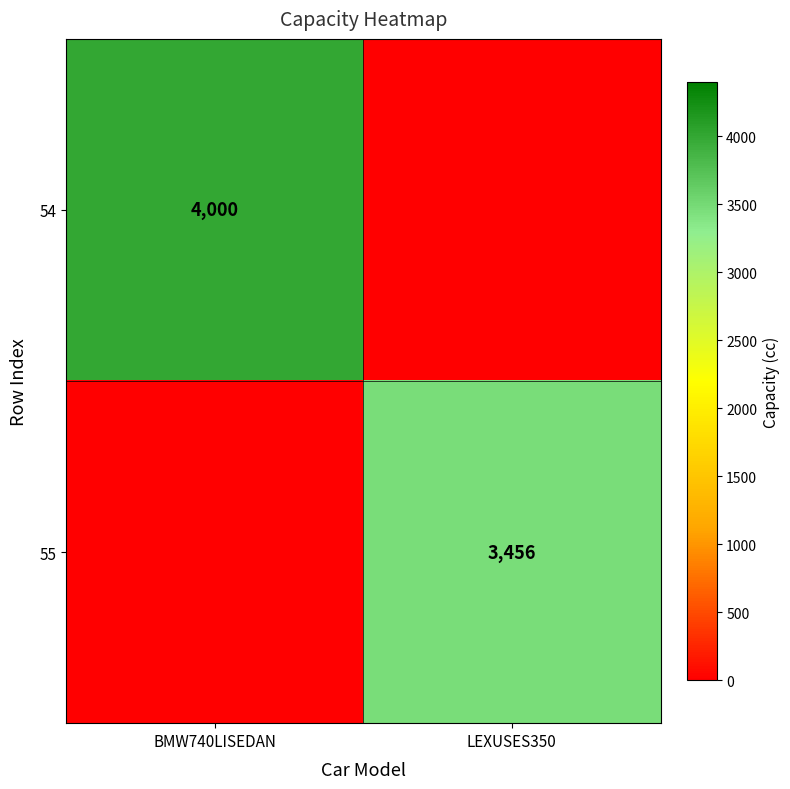

The 54 series shows 4000 at BMW740LISEDAN. True or false?

True